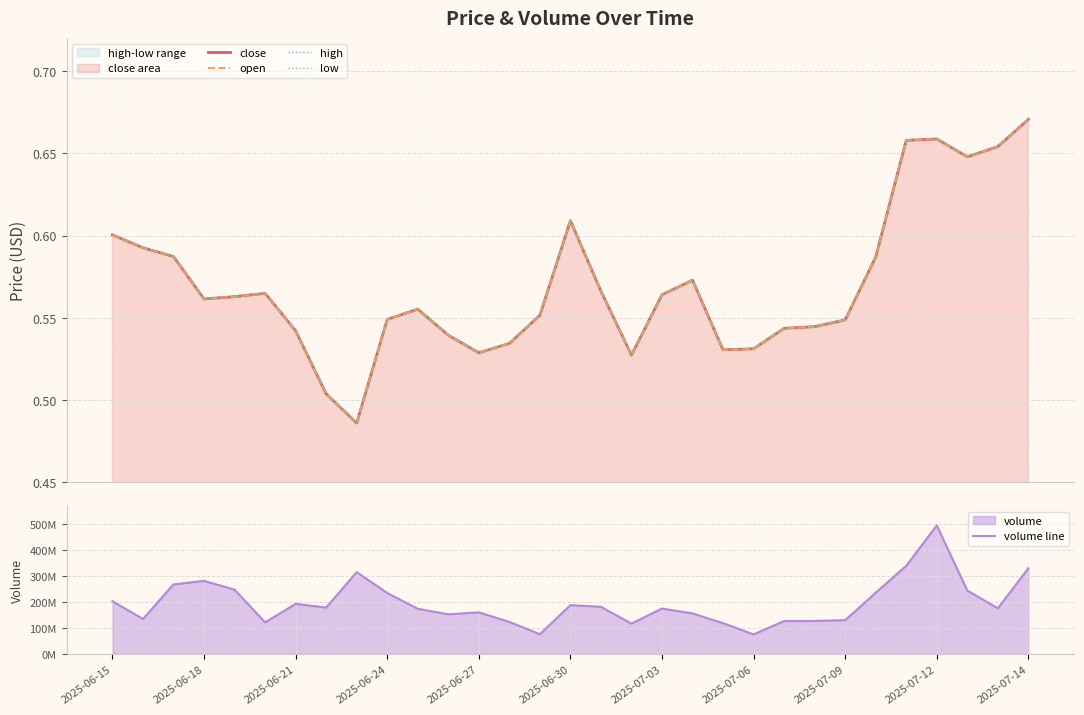

What is the approximate value of close at 17?

0.5